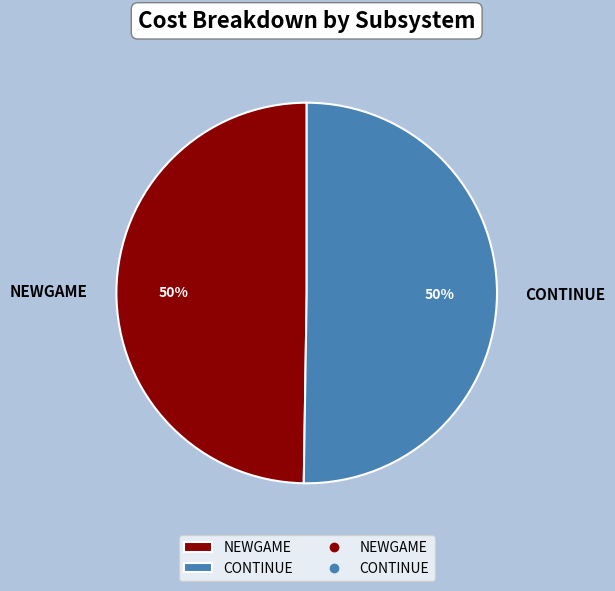

To the nearest percent, what portion does CONTINUE represent?

50%